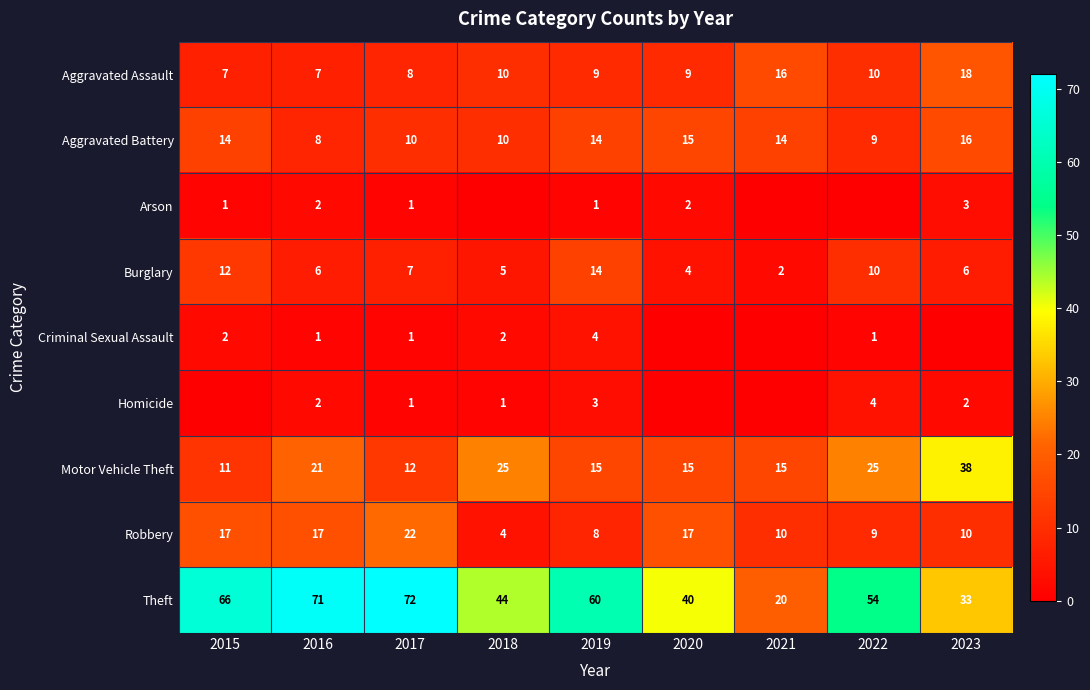

What is the difference between the second highest and minimum values in the Aggravated Battery series?

7